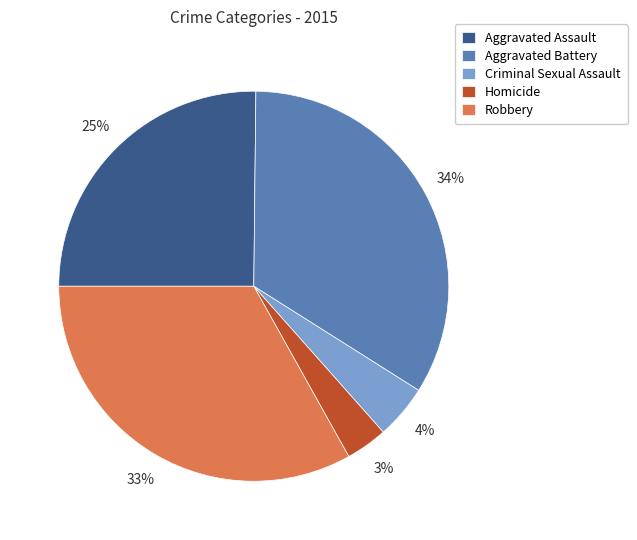

True or false: Robbery accounts for 33% of the total.

True